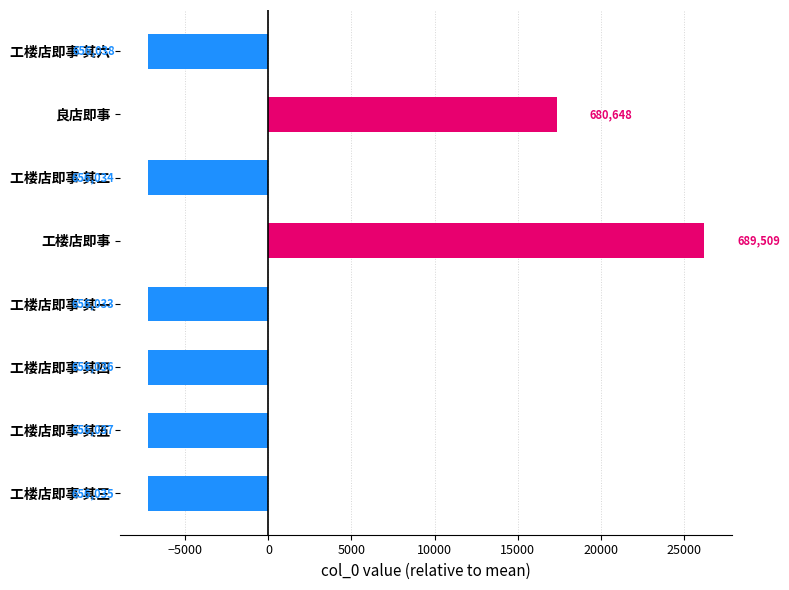

Does the chart contain any negative values?

Yes